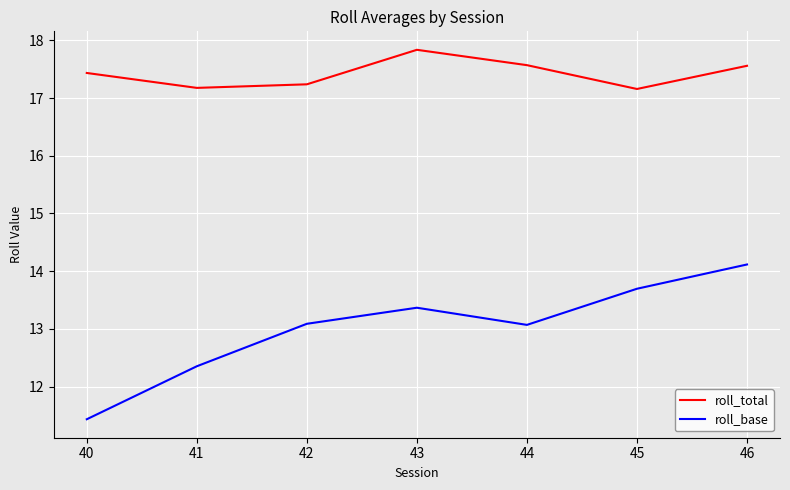

Count the roll_total values in the range 17 to 18.

7